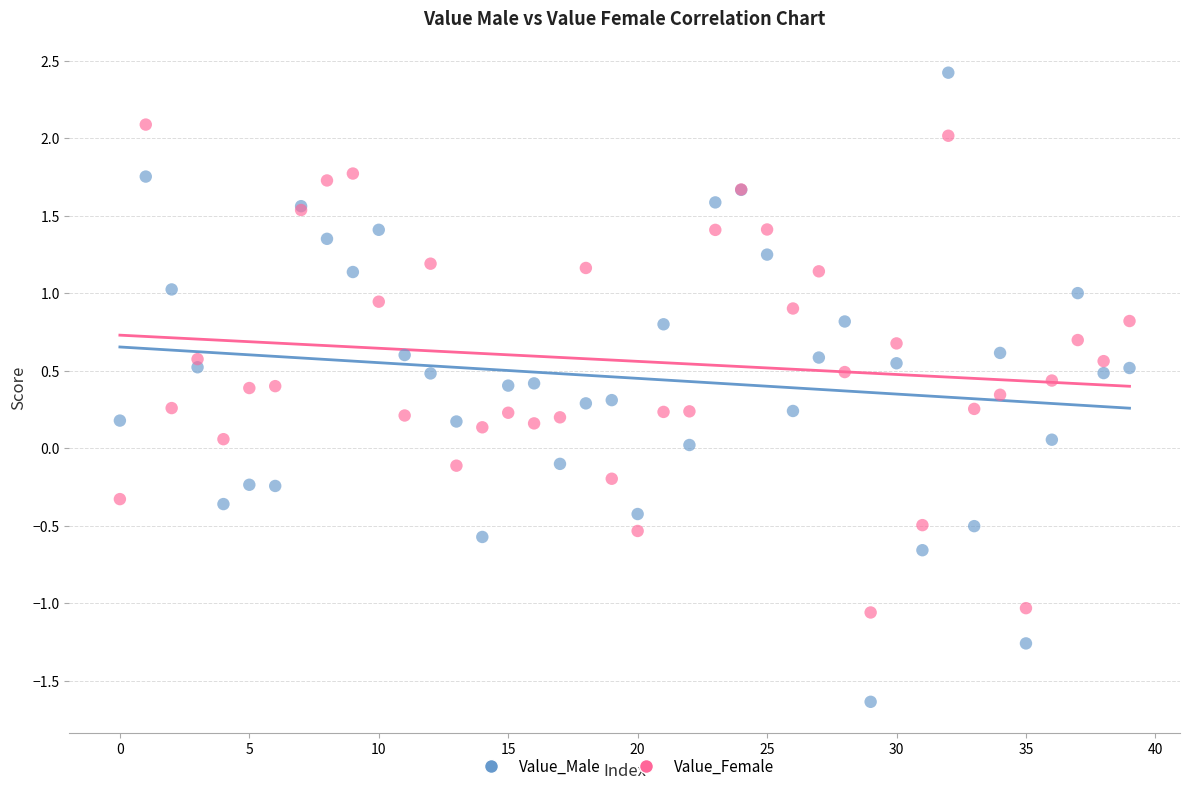

What are all the series names shown in the legend?

Value_Male, Value_Female